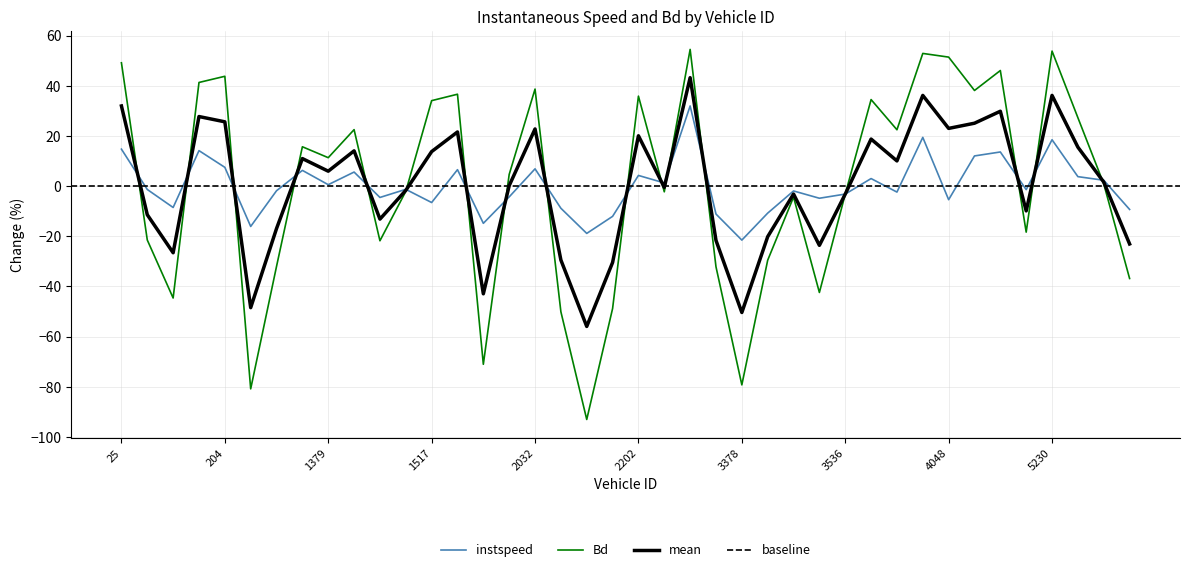

List the labels in order of instspeed value, largest first.

3221.0, 4029.0, 5230.0, 25.0, 202.0, 4201.0, 4193.0, 204.0, 2032.0, 1523.0, 1375.0, 1383.0, 2202.0, 5232.0, 3546.0, 5375.0, 3220.0, 1379.0, 1513.0, 31.0, 5228.0, 1232.0, 3527.0, 4027.0, 3536.0, 2025.0, 1388.0, 3530.0, 4048.0, 1517.0, 34.0, 2036.0, 5376.0, 3384.0, 3234.0, 2196.0, 1533.0, 1221.0, 2049.0, 3378.0